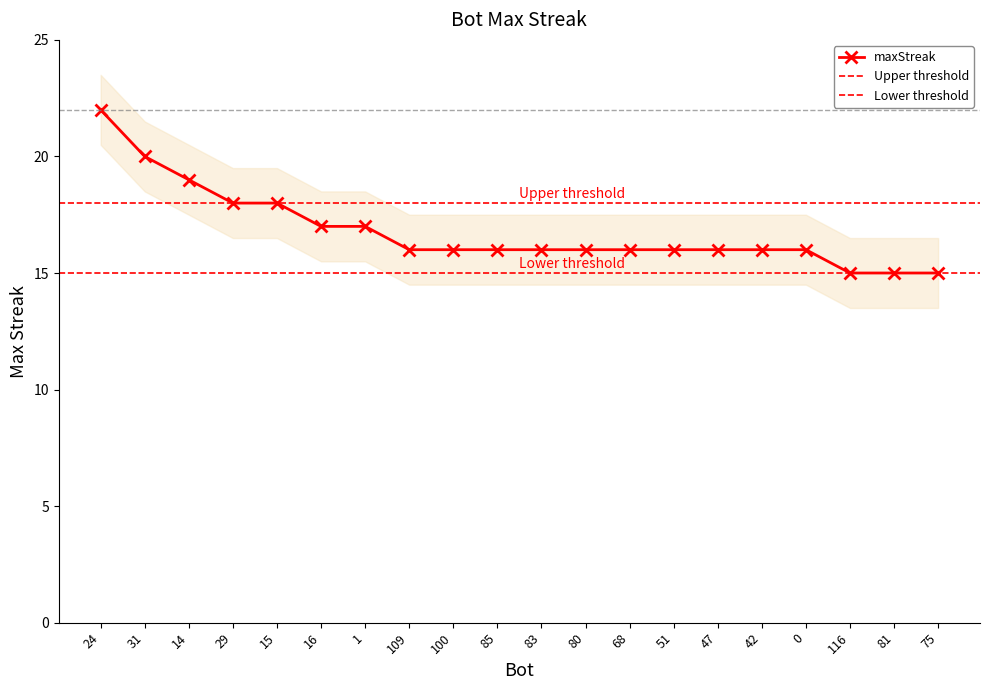

Rank the categories by value from highest to lowest.

24, 31, 14, 29, 15, 16, 1, 109, 100, 85, 83, 80, 68, 51, 47, 42, 0, 116, 81, 75